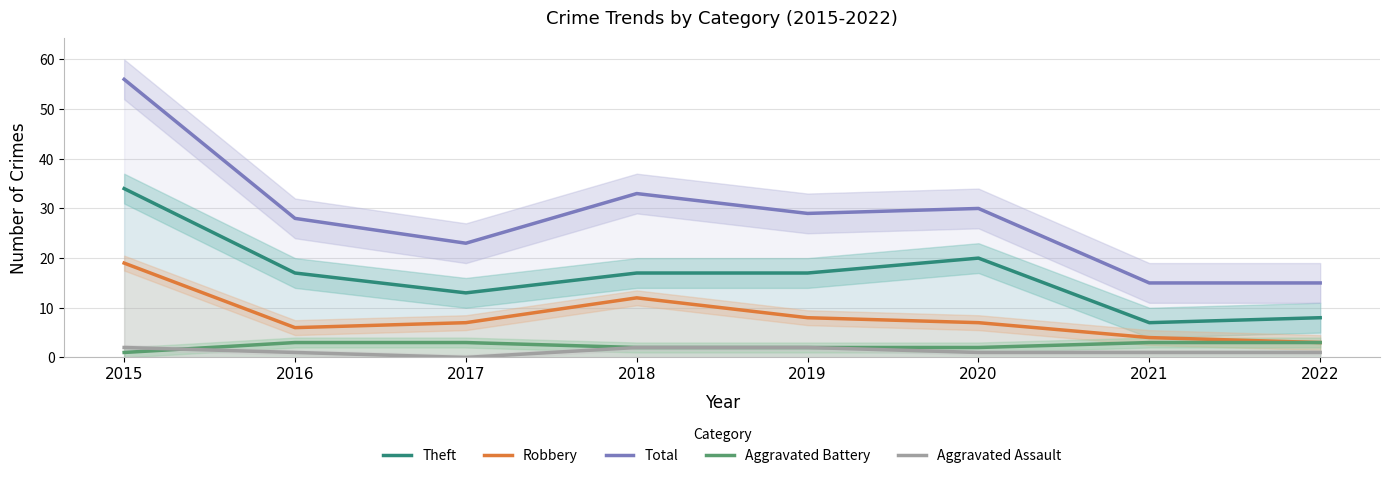

What is the spread (max minus min) of values at 2018?

31